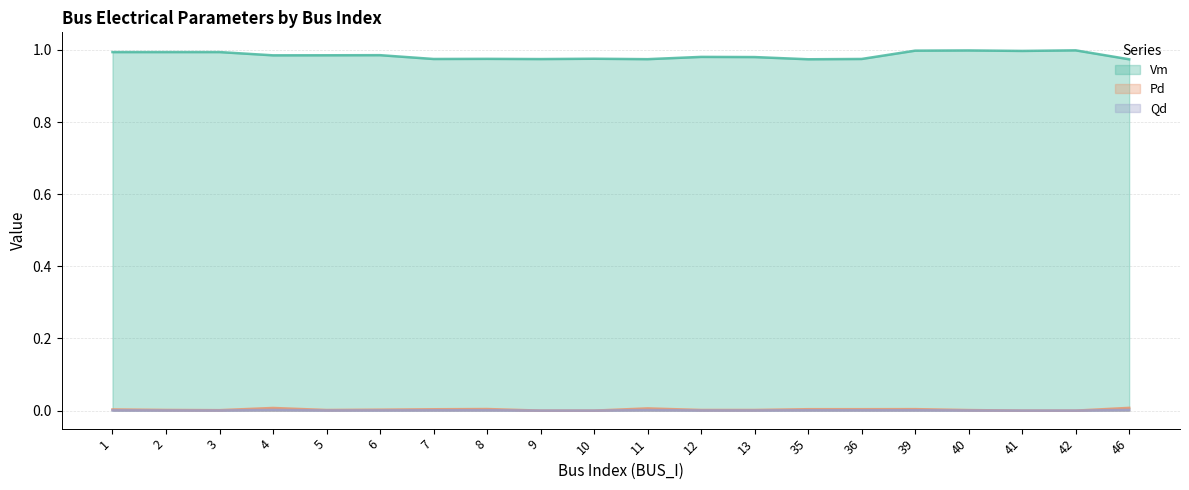

True or false: Qd and Pd cross at least once.

False